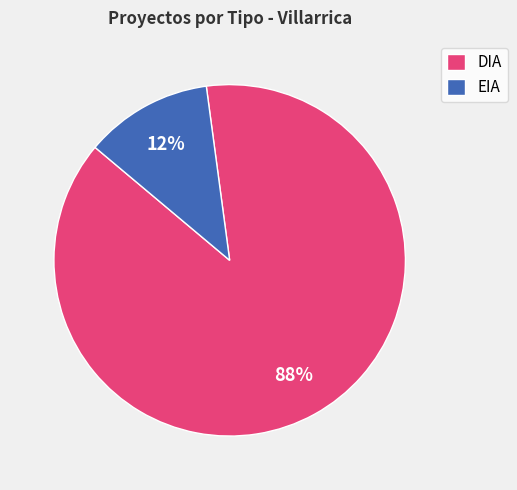

Do EIA and DIA together represent more than half of the pie?

Yes